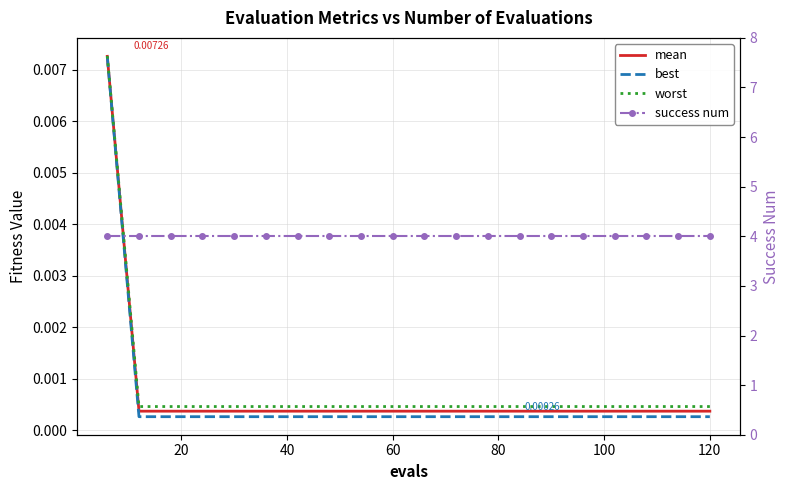

Which series has the largest range (max minus min)?

best